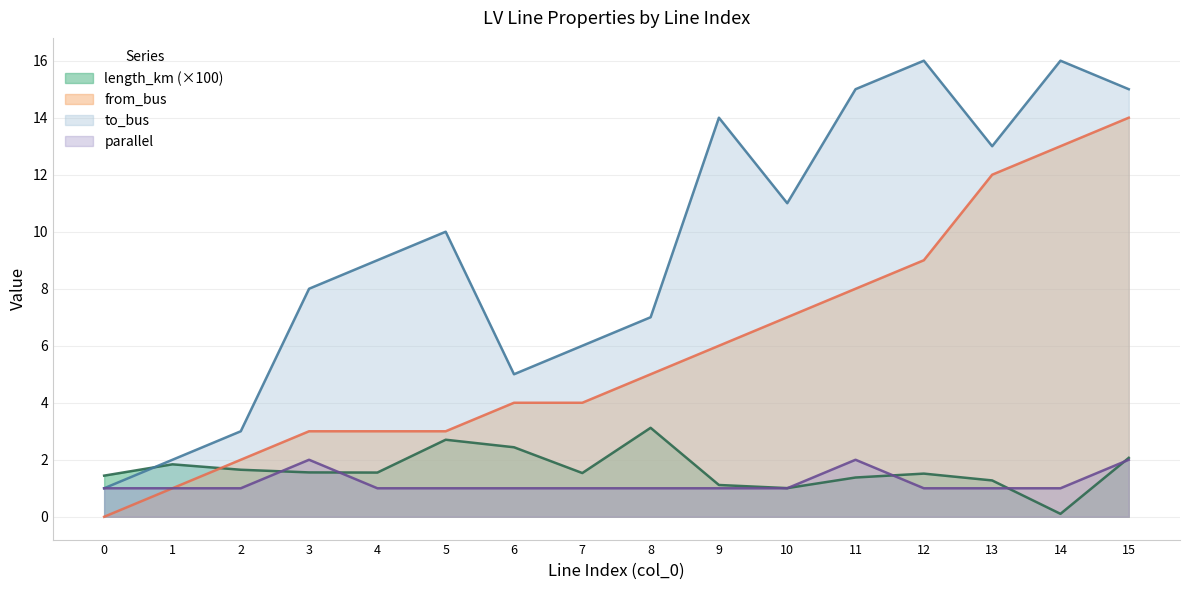

Is the value of to_bus at 12 greater than the value of from_bus at 7?

Yes